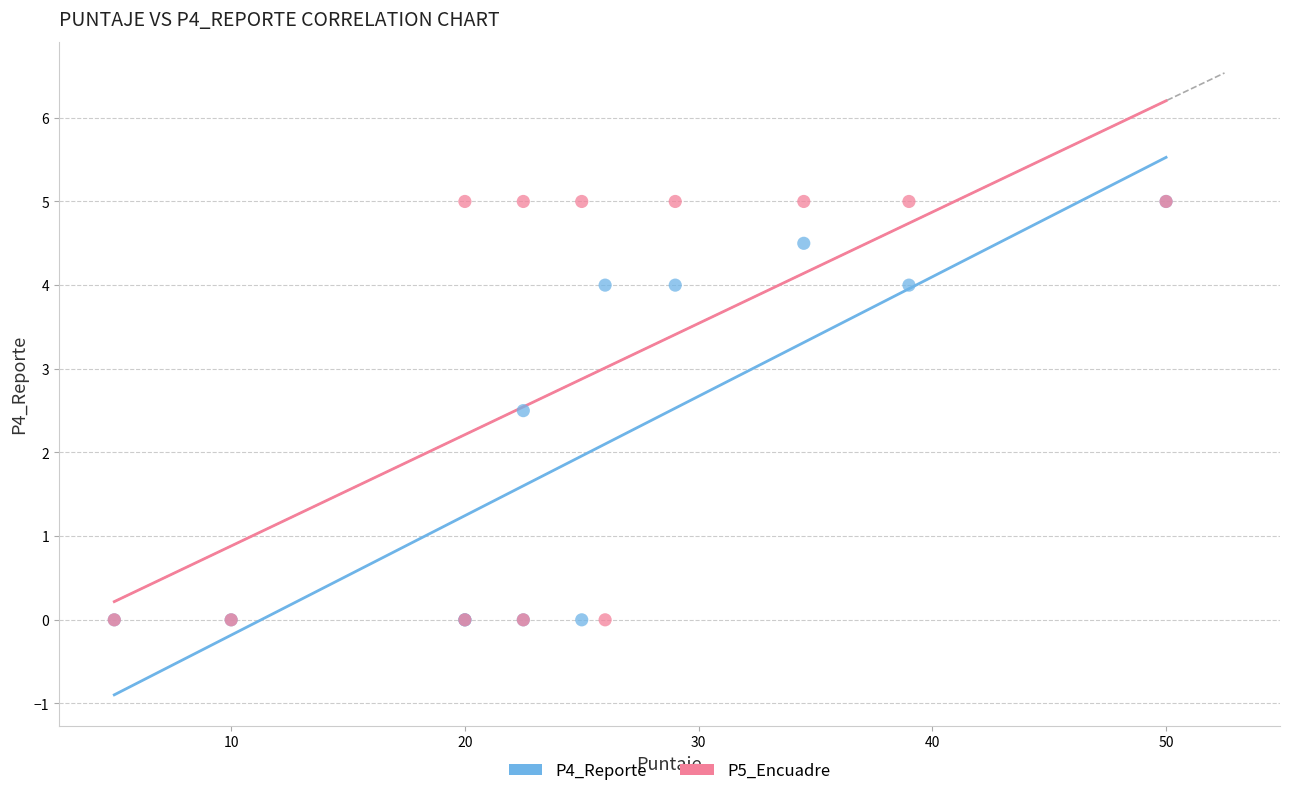

Across all series, what Y value is closest to 2?

2.5